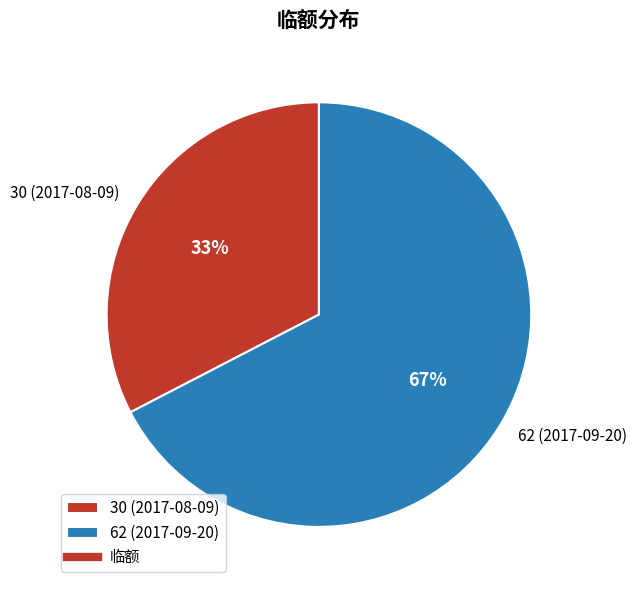

Do 62 (2017-09-20) and 30 (2017-08-09) together represent more than half of the pie?

Yes